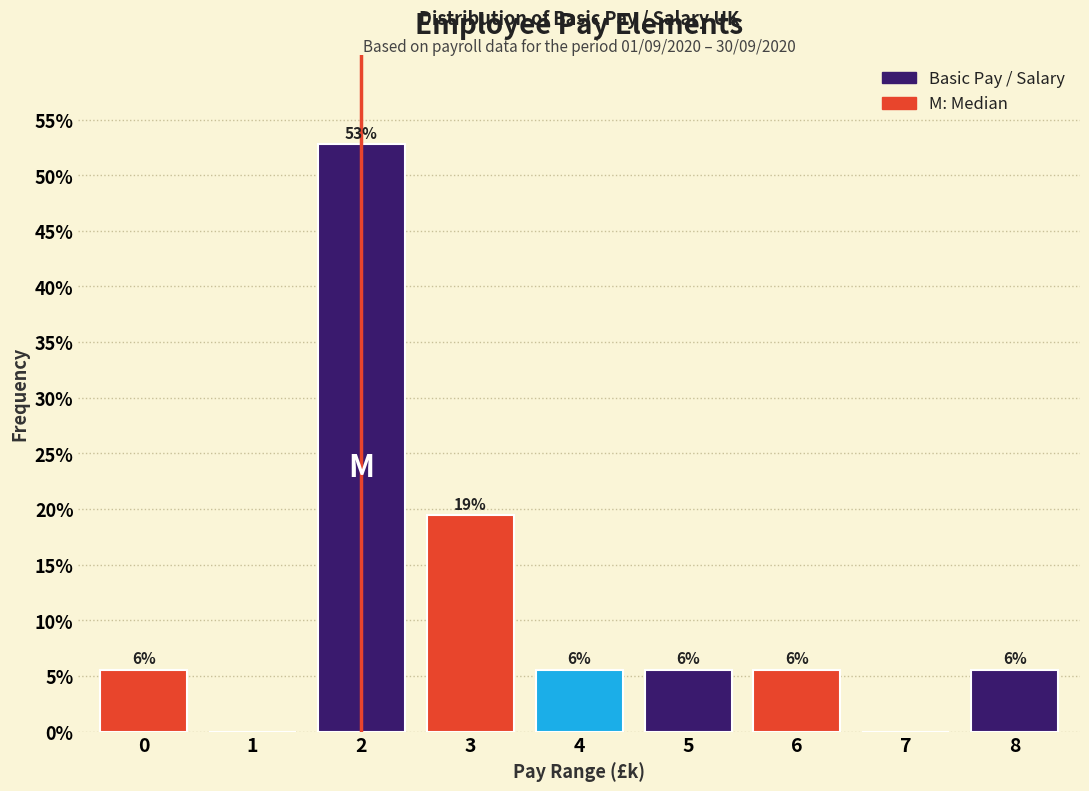

Are the bars horizontal?

No